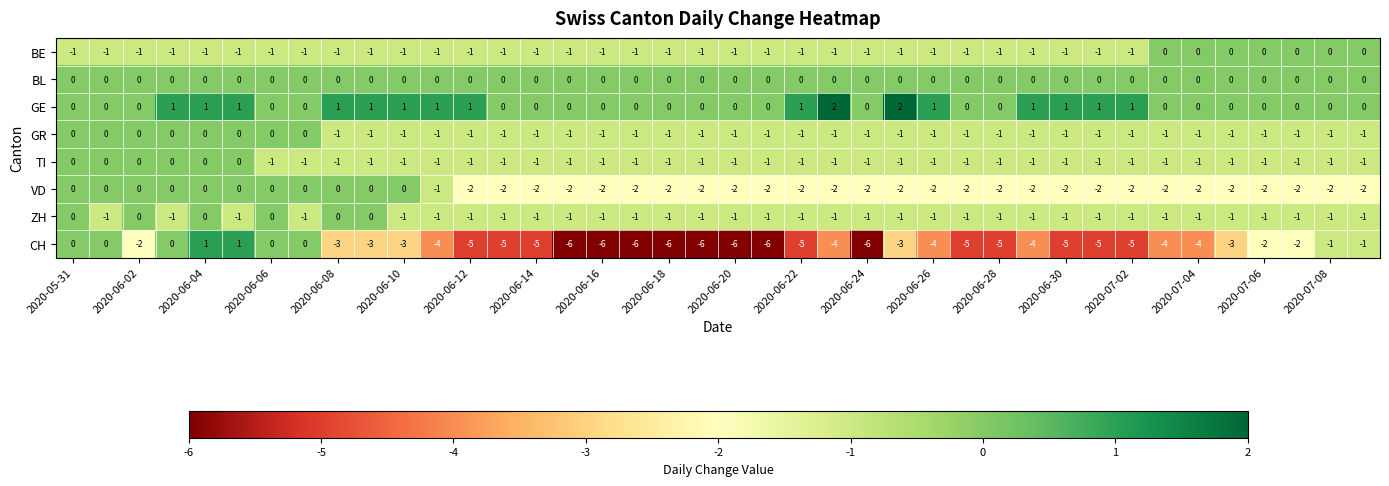

Which series has the widest spread of values?

CH